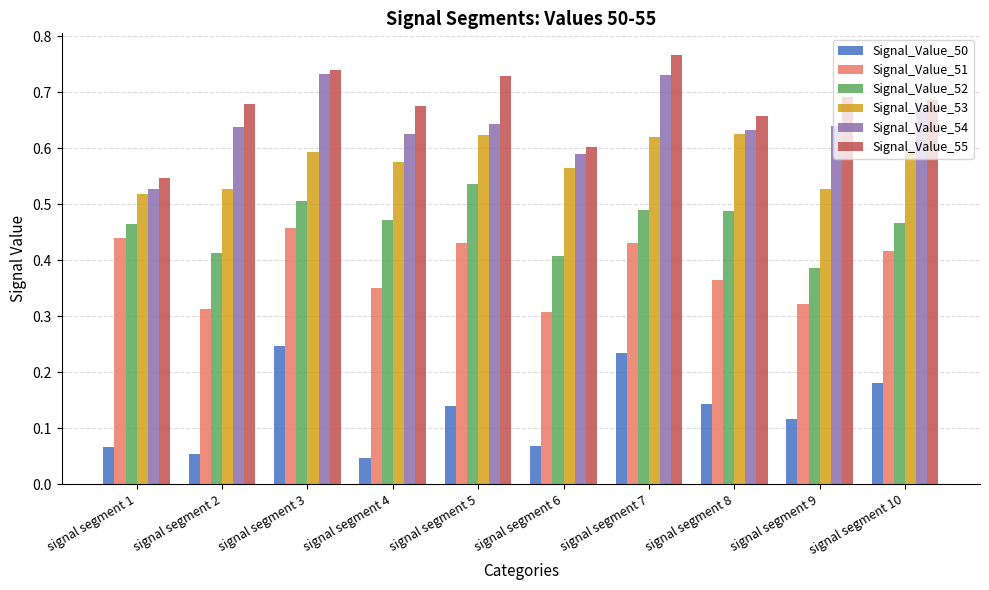

How many groups of bars are there?

10